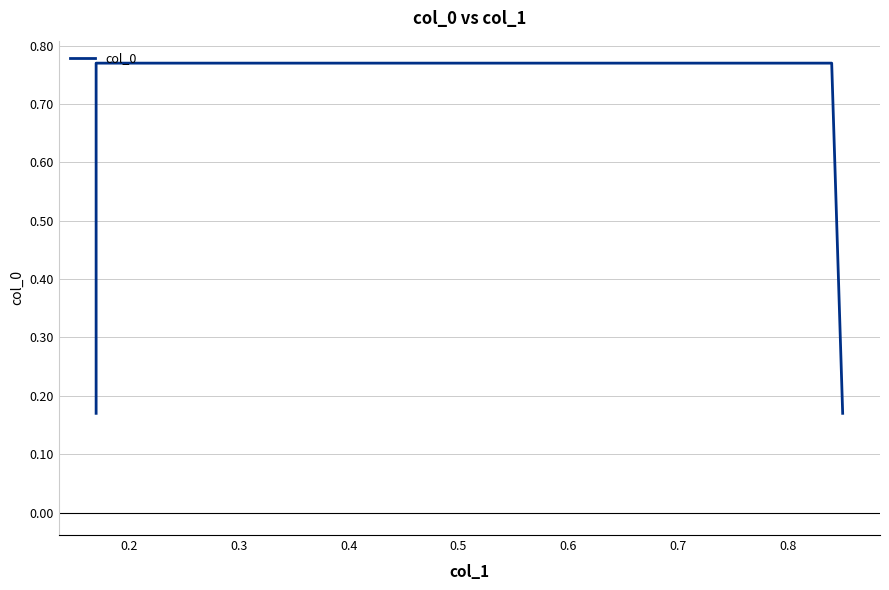

Is this an area chart (filled region under the line)?

No